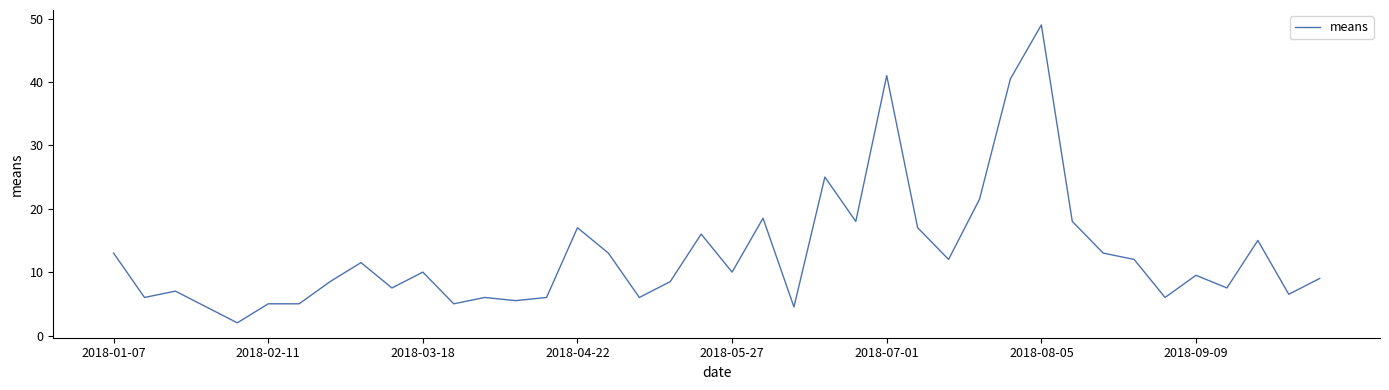

What is the smallest value displayed?

2.0